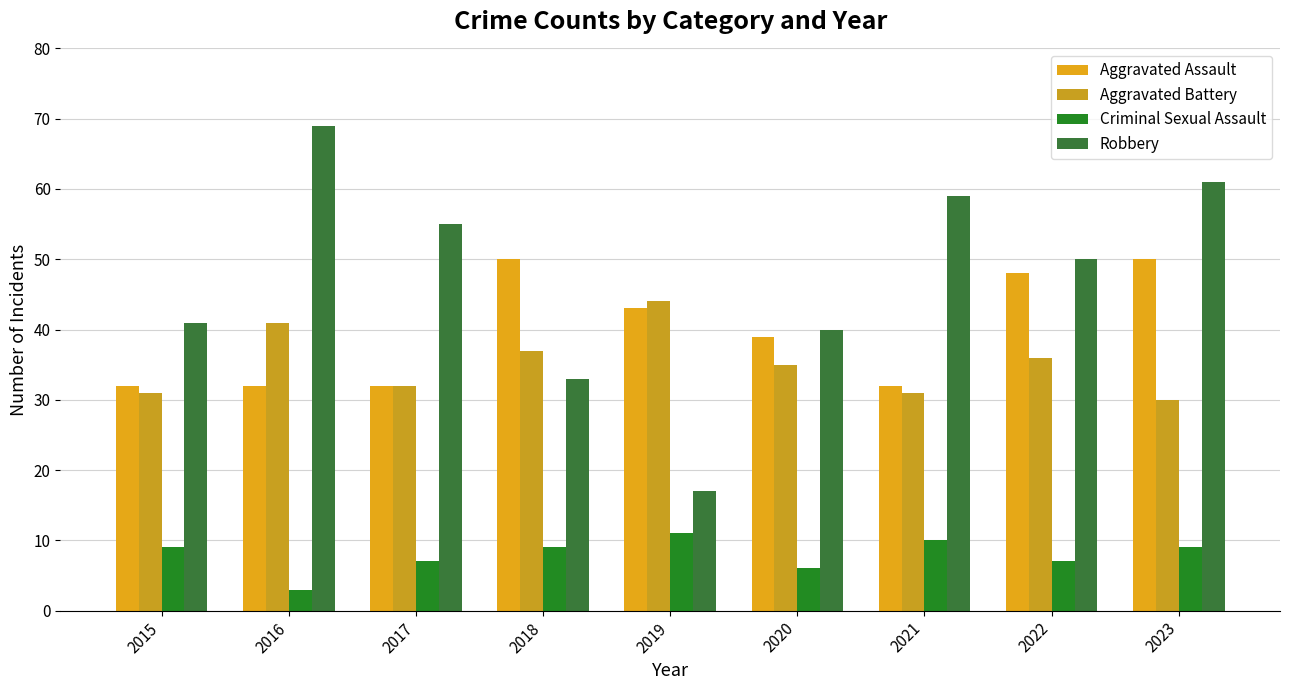

At which label is Aggravated Battery closest to 37?

2018